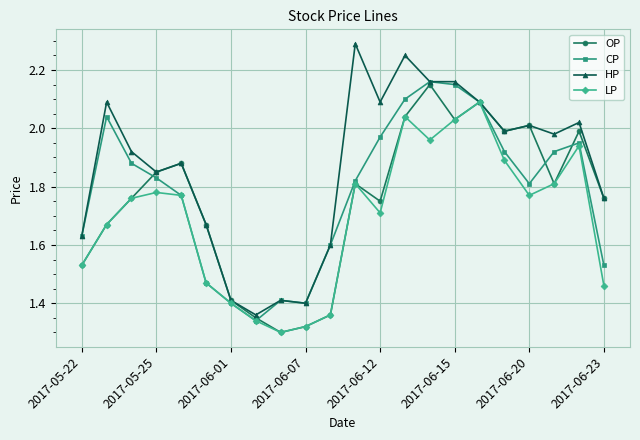

List the series in order of their overall mean, lowest first.

LP, OP, CP, HP